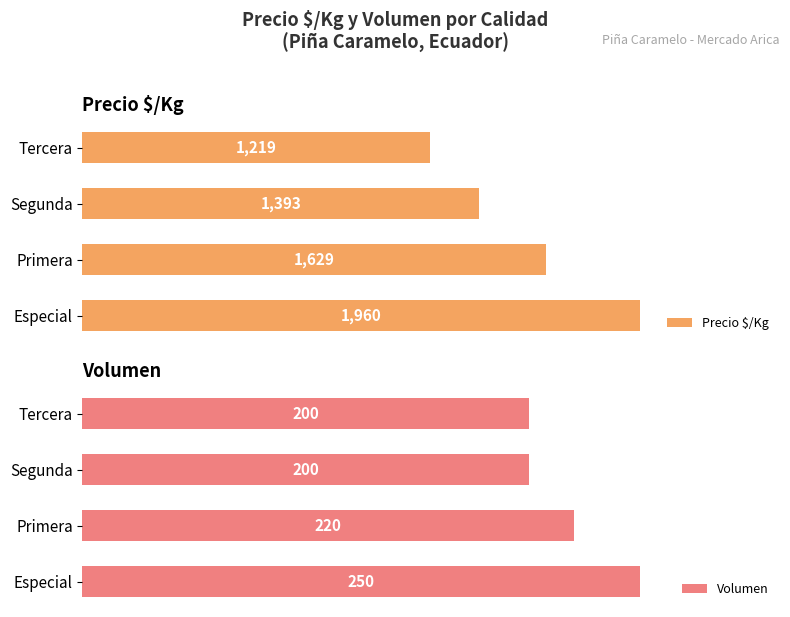

Rank the categories by Precio $/Kg value from highest to lowest.

Especial, Primera, Segunda, Tercera